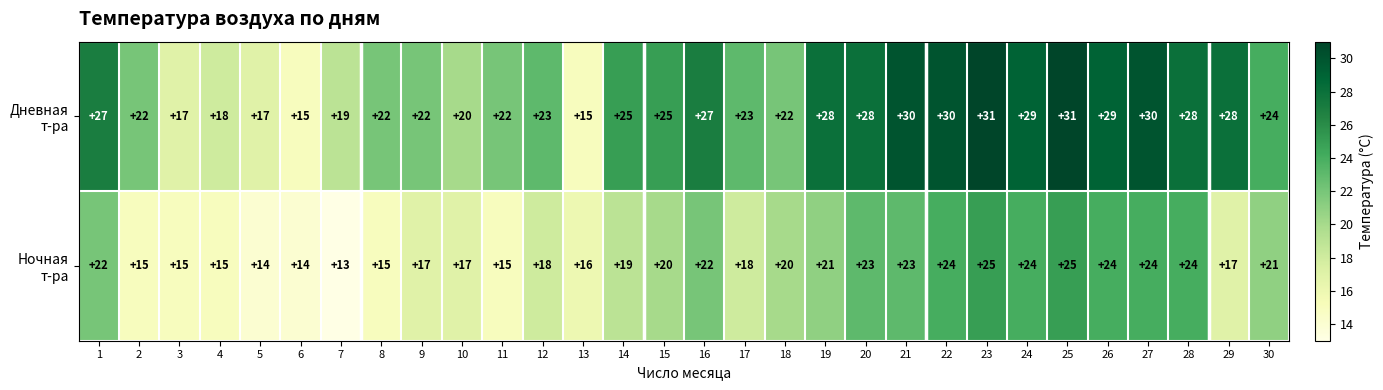

What is the difference between the highest and lowest values at 9?

5